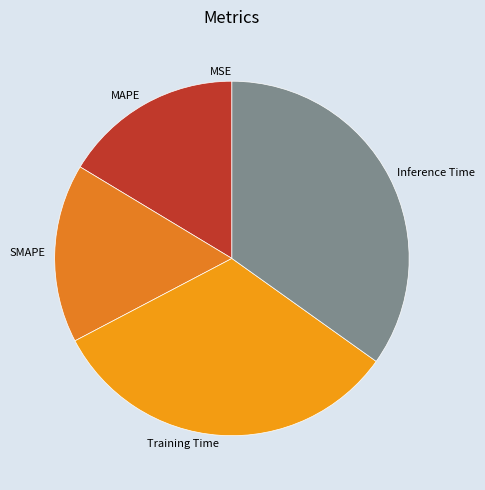

What is the largest slice in the pie chart?

Inference Time